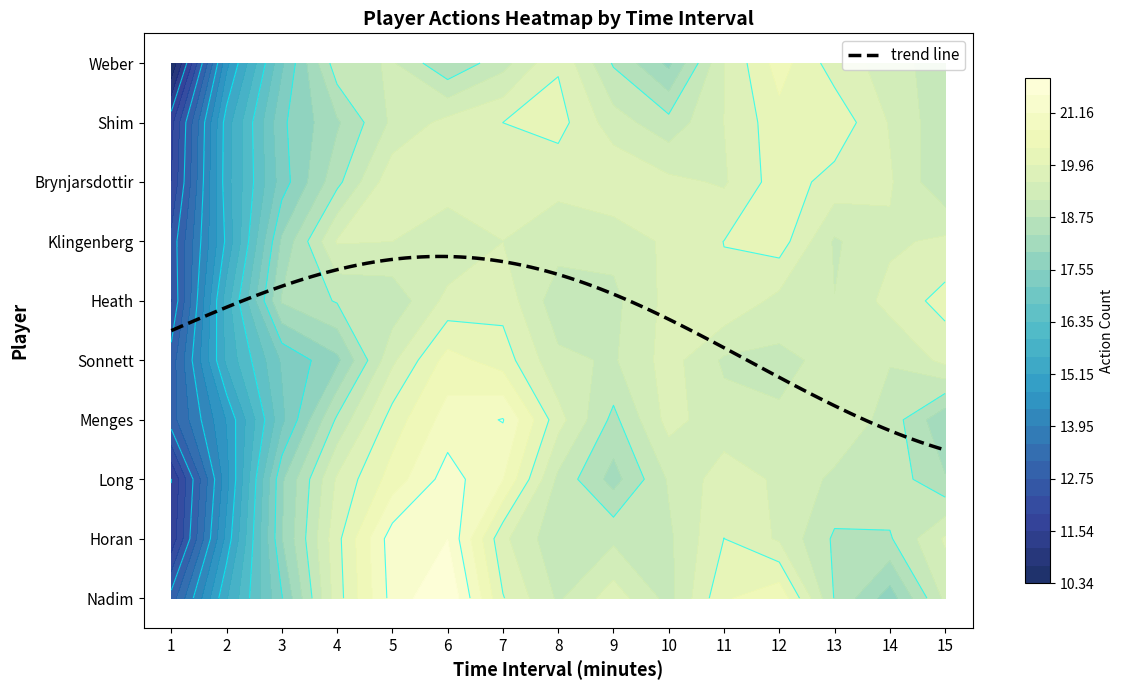

List the labels in order of Heath value, largest first.

11, 7, 3, 14, 9, 6, 13, 4, 15, 10, 2, 5, 12, 8, 1